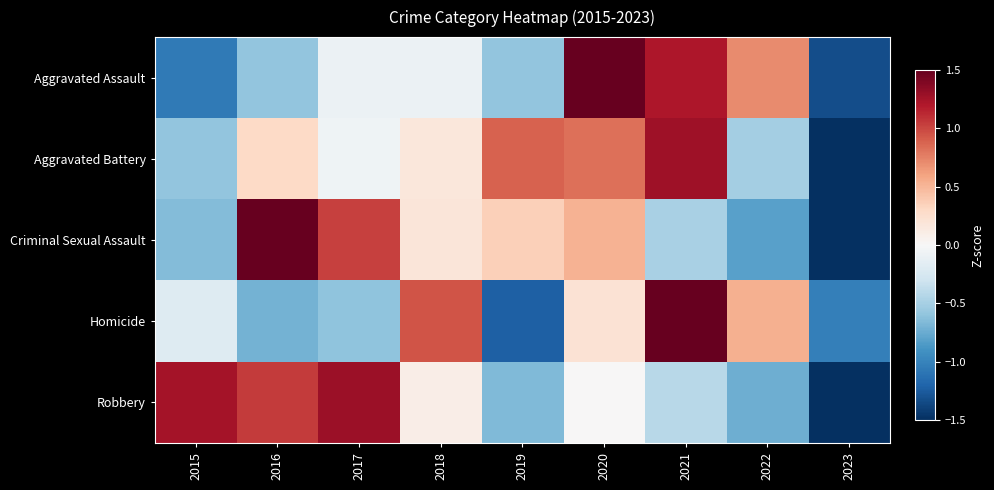

Reading right to left, what are all the values shown in this chart?

Aggravated Assault: 2023=-1.3	2022=0.7	2021=1.2	2020=1.8	2019=-0.6	2018=-0.1	2017=-0.1	2016=-0.6	2015=-1.1
Aggravated Battery: 2023=-2.3	2022=-0.5	2021=1.3	2020=0.8	2019=0.9	2018=0.2	2017=-0.1	2016=0.3	2015=-0.6
Criminal Sexual Assault: 2023=-1.8	2022=-0.8	2021=-0.5	2020=0.5	2019=0.4	2018=0.2	2017=1.0	2016=1.7	2015=-0.7
Homicide: 2023=-1.0	2022=0.5	2021=2.1	2020=0.2	2019=-1.2	2018=0.9	2017=-0.6	2016=-0.7	2015=-0.2
Robbery: 2023=-1.9	2022=-0.7	2021=-0.4	2020=0.0	2019=-0.7	2018=0.1	2017=1.3	2016=1.0	2015=1.3